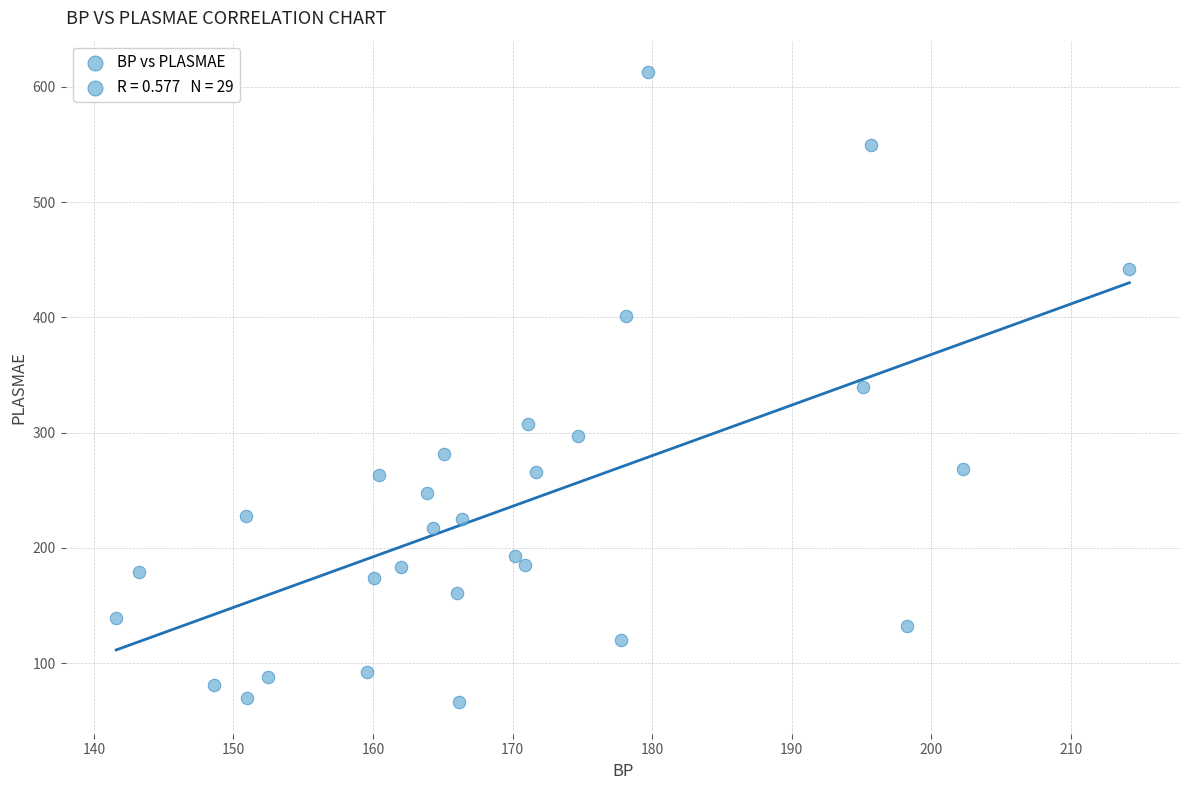

What is the range of X values (max minus min)?

72.6